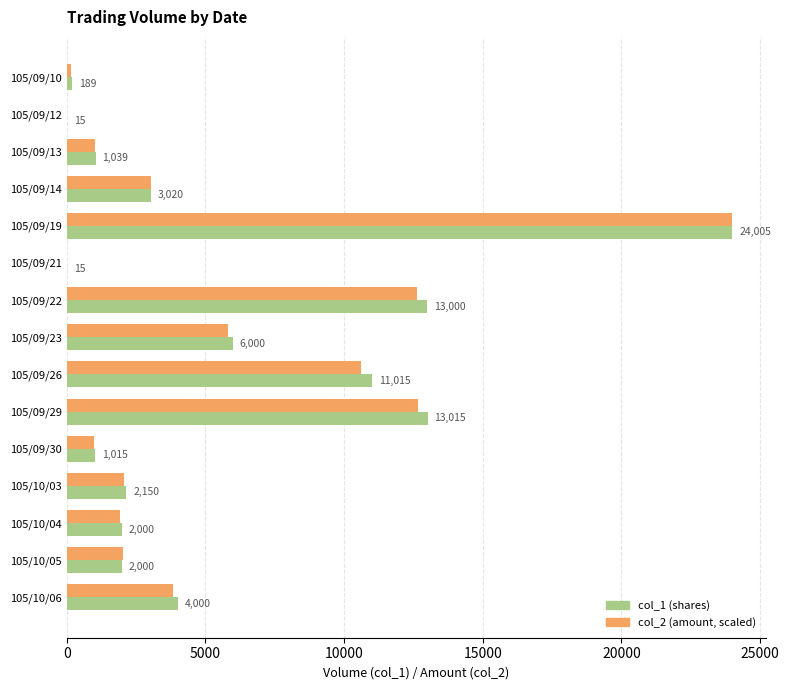

Between 105/09/10 and 105/09/14, which series saw the biggest shift?

col_2 (amount, scaled)